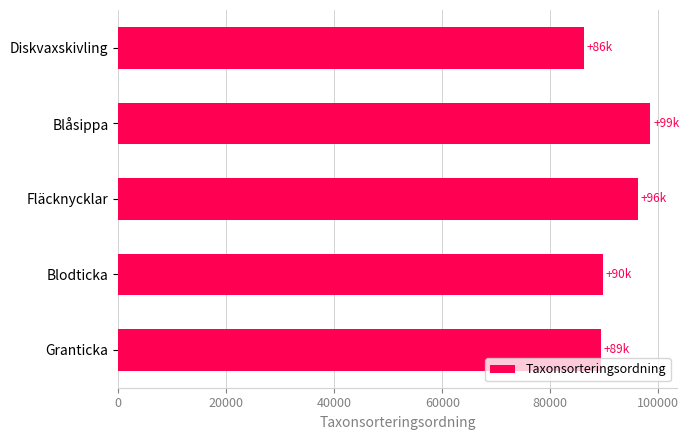

Does the chart contain stacked bars?

No